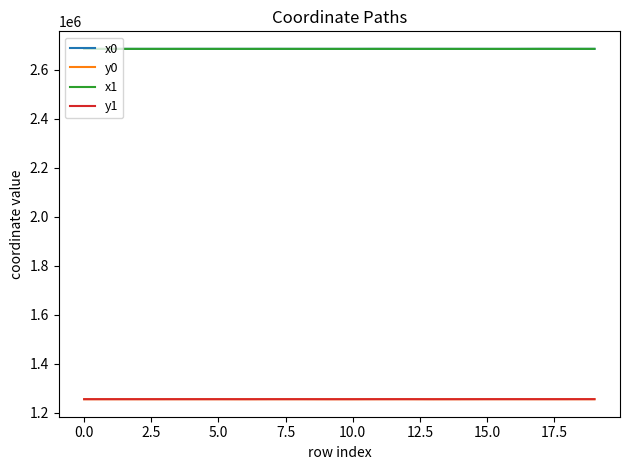

What is the minimum value shown in the chart?

1255721.3